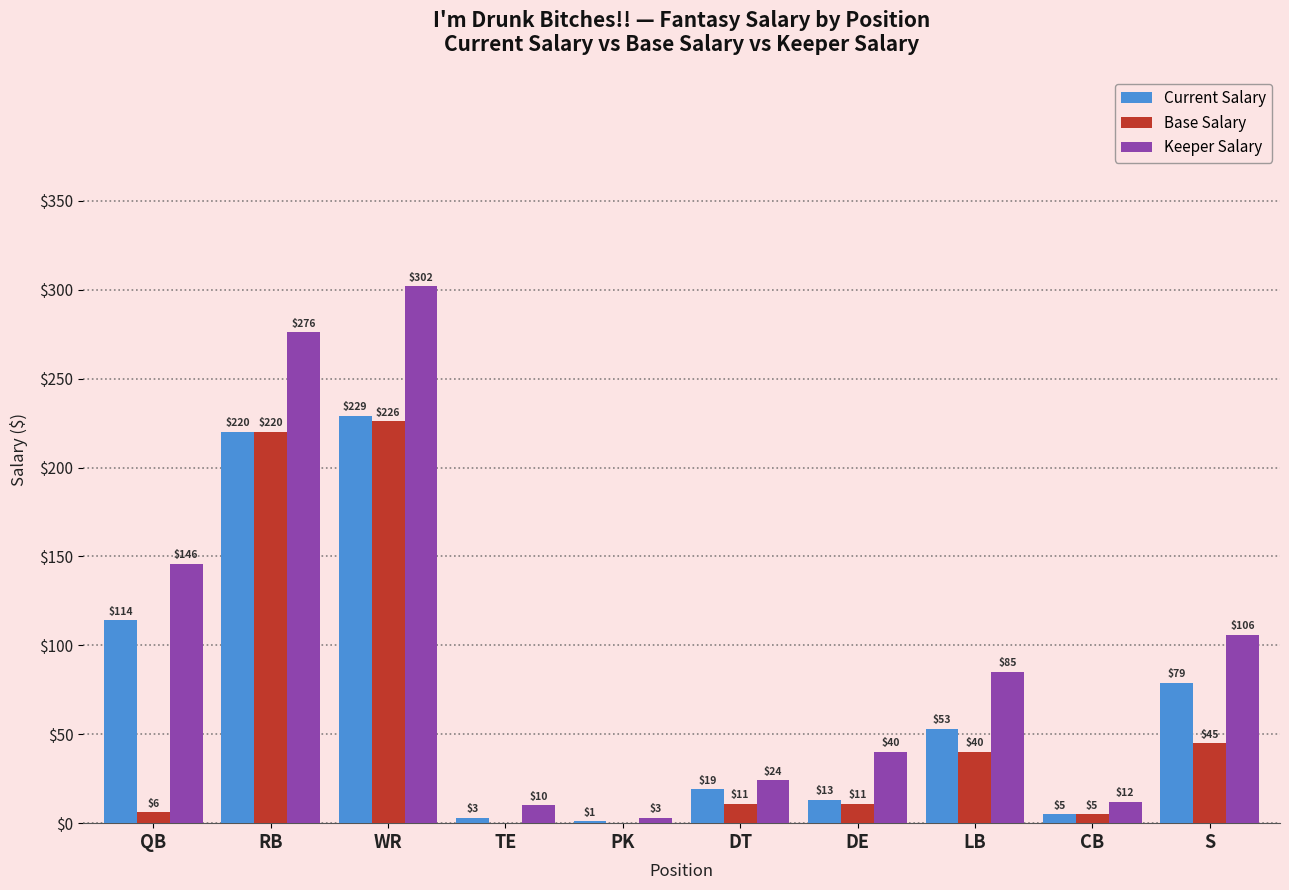

Are the bars horizontal?

No